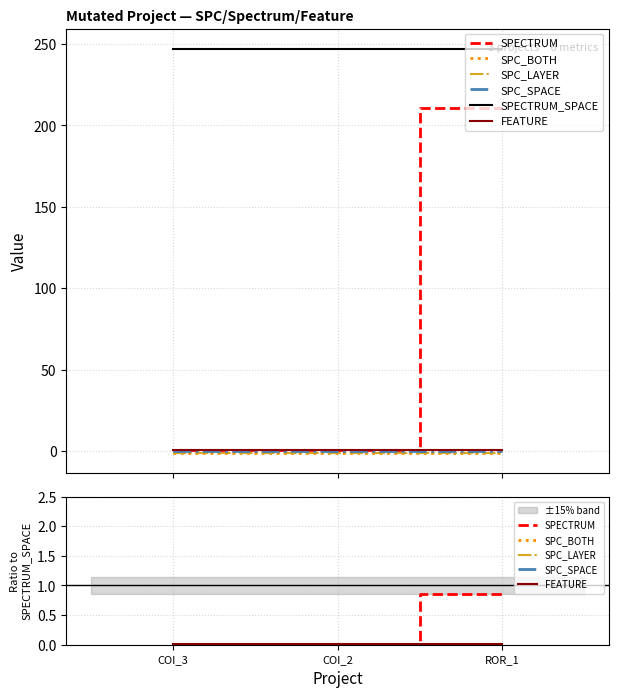

The value of SPC_LAYER at COI_3 is -0.0. True or false?

True